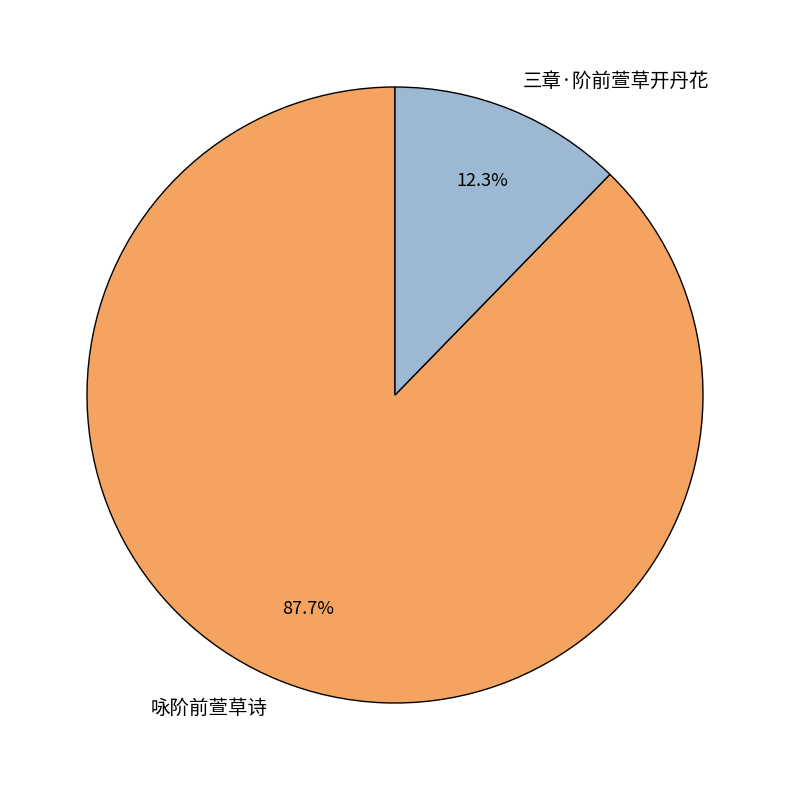

Which category has the smallest portion of the pie?

三章·阶前萱草开丹花